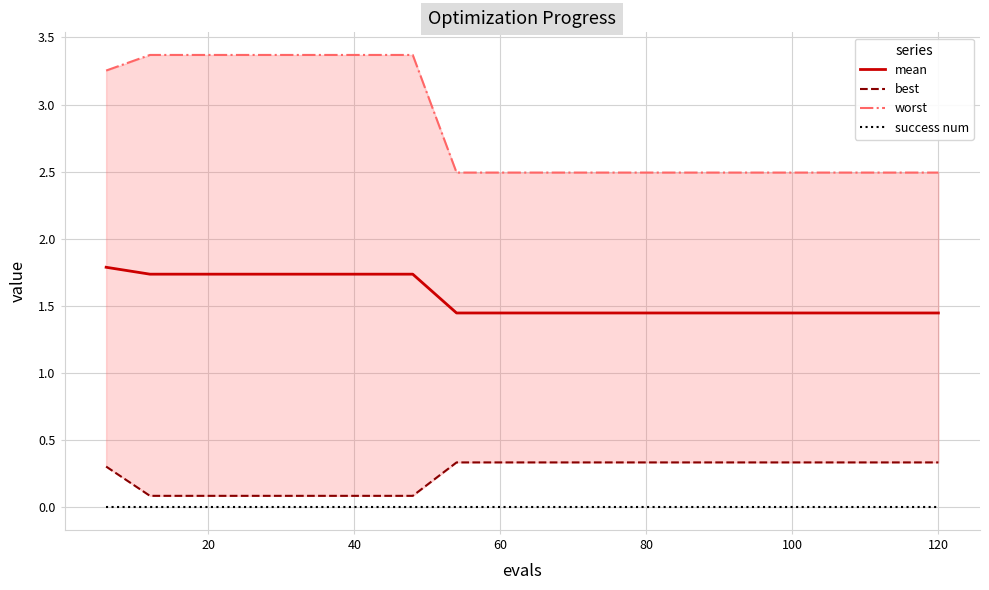

True or false: success num and mean cross at least once.

False